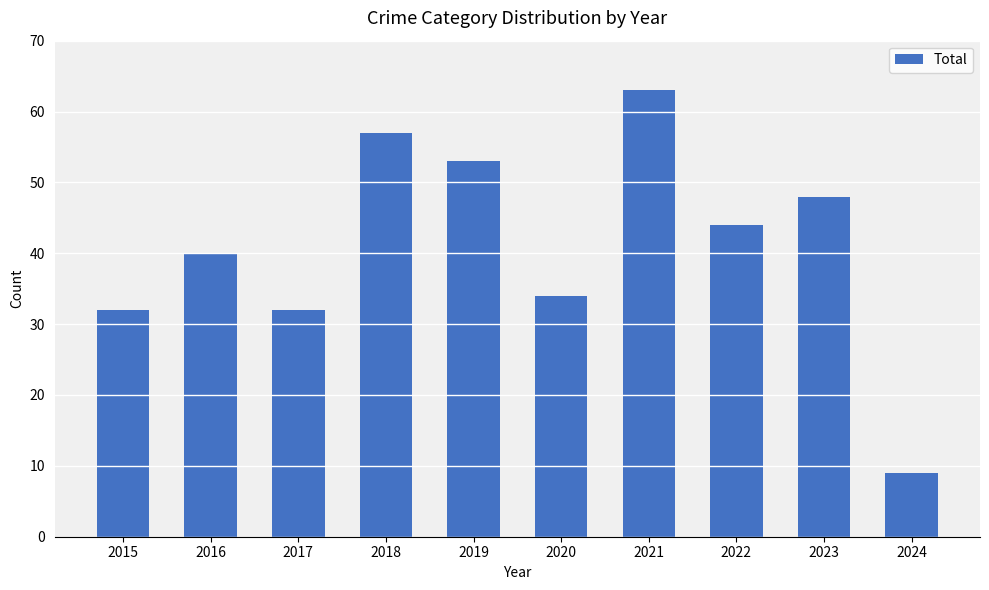

What is the greatest value displayed?

63